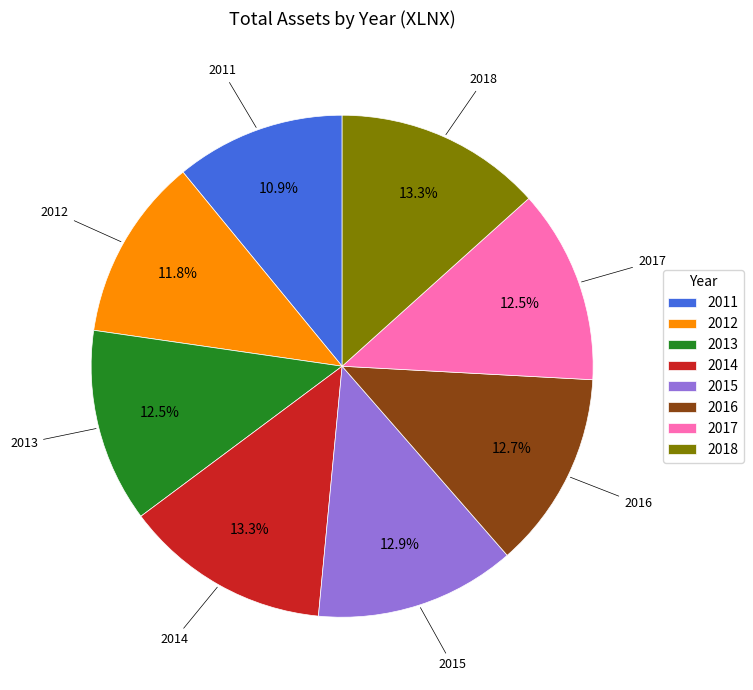

What portion of the pie excludes 2018?

86.7%